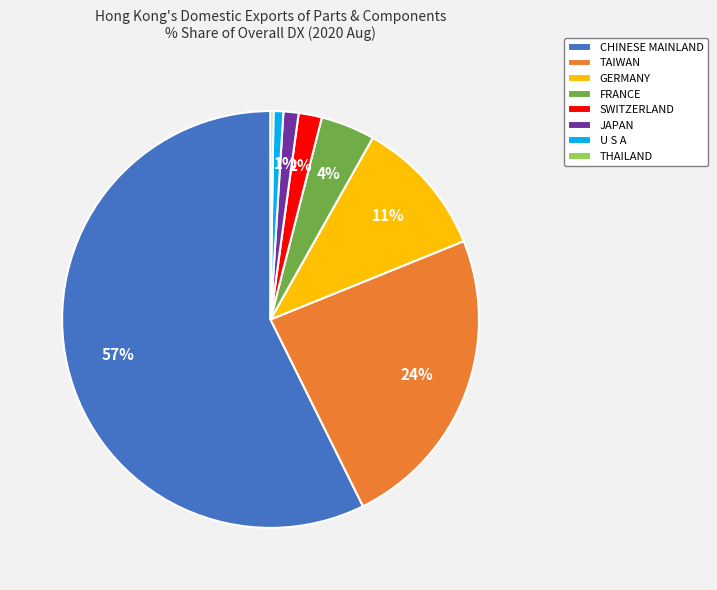

What percentage is the SWITZERLAND slice, to the nearest percent?

2%